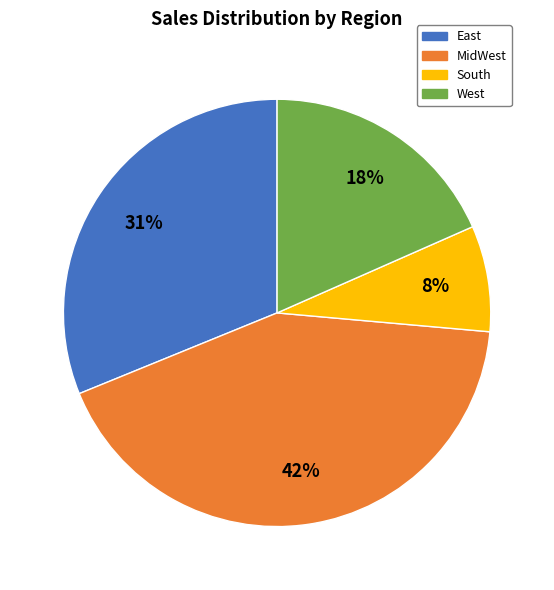

Is there any slice that represents more than half of the pie?

No